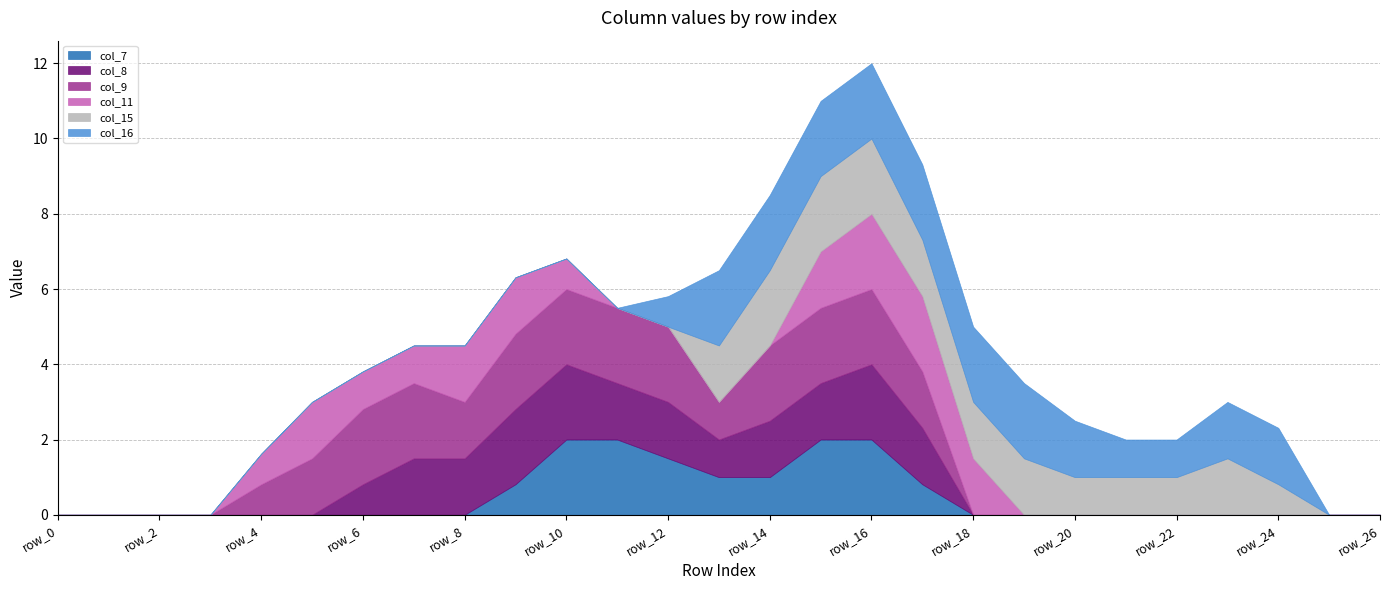

The col_11 series shows -0.7 at row_19. True or false?

False